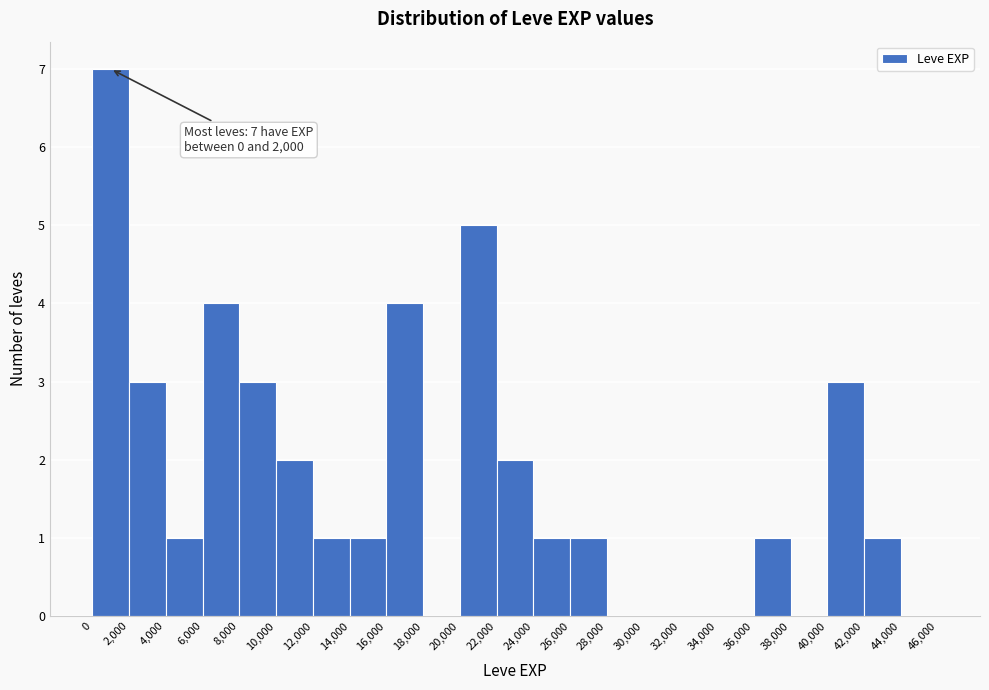

Which range on the x-axis has the tallest bar?

0 to 2,000